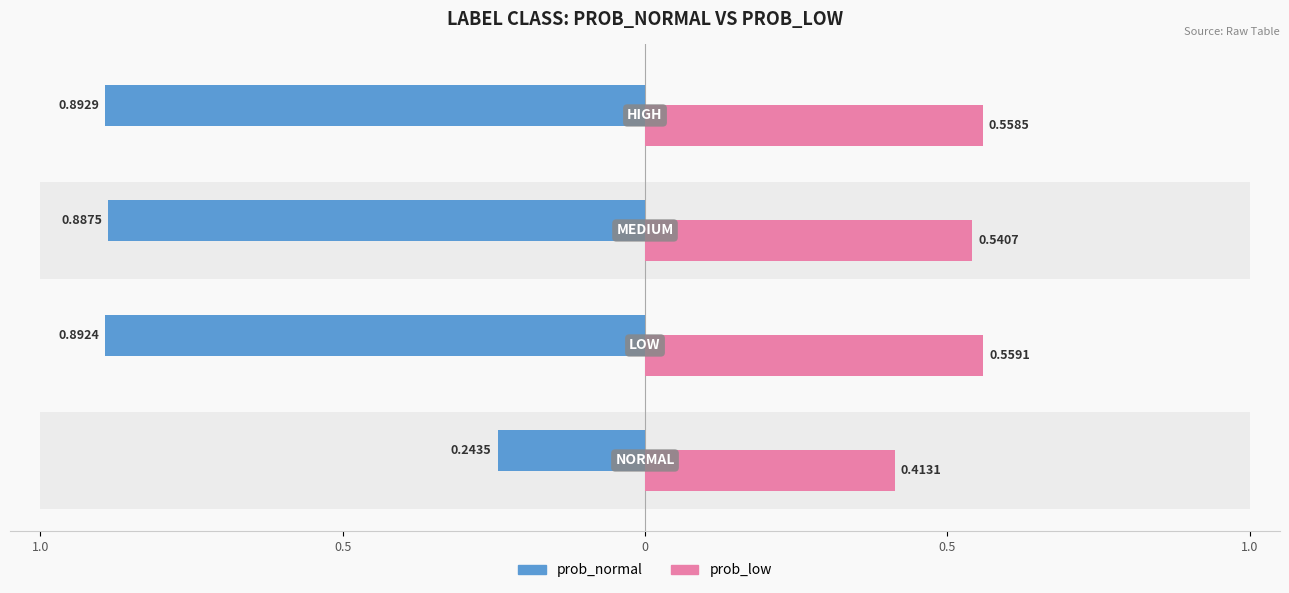

Which label corresponds to the largest value in the chart?

high